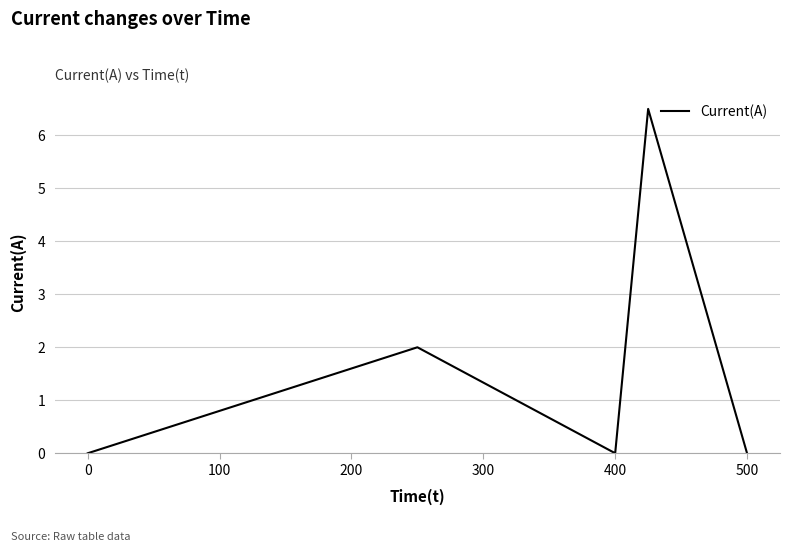

What is the sum of all values?

8.5